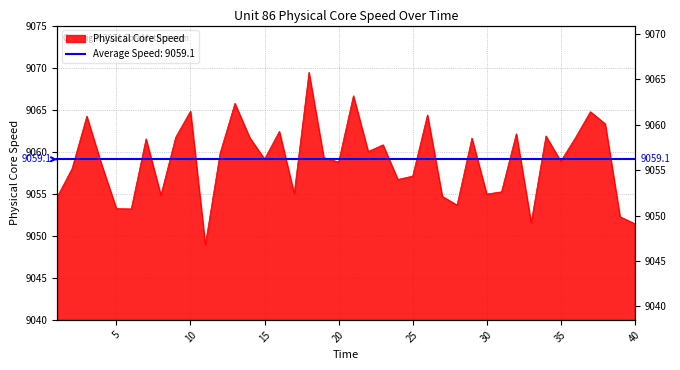

What is the value of the 4th point from the left?

9058.5